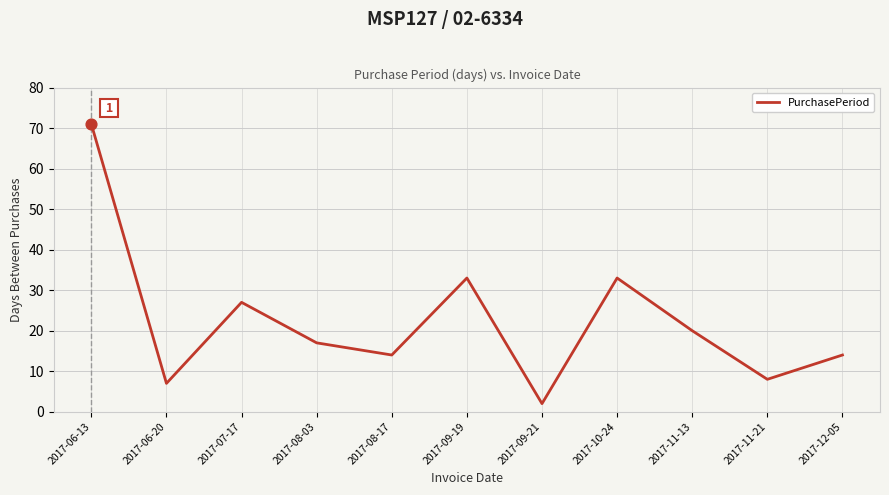

Which has a higher value, 2017-09-21 or 2017-10-24?

2017-10-24